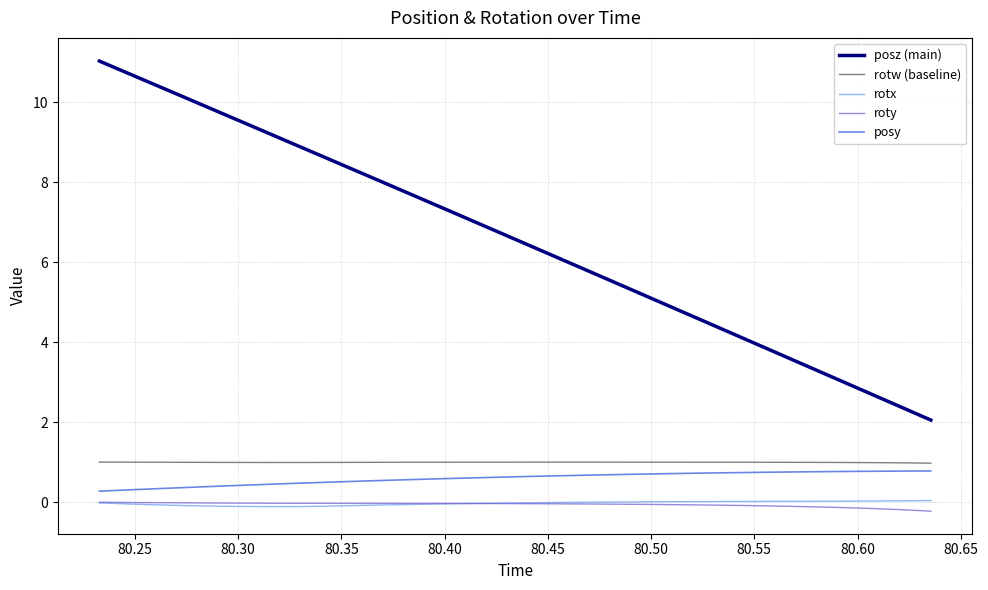

True or false: posy and roty cross at least once.

False